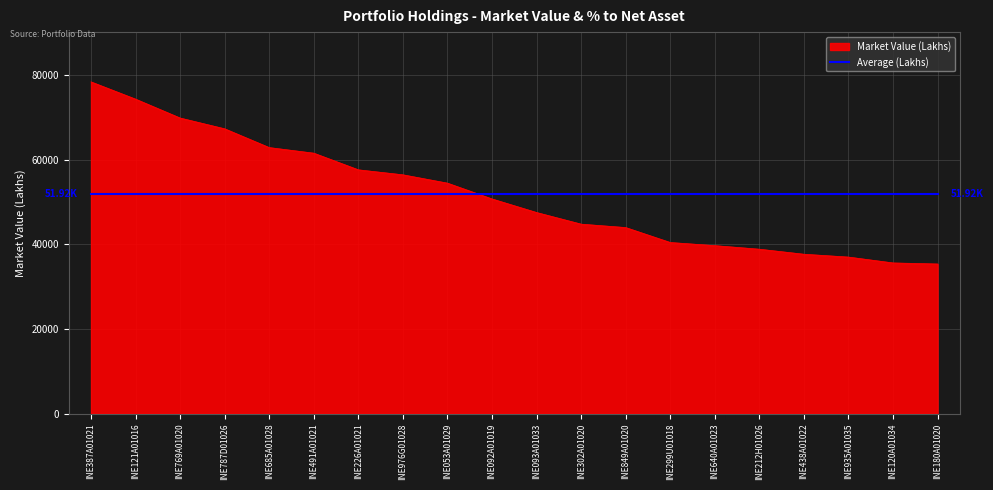

At which category is the sum across all series the highest?

INE387A01021